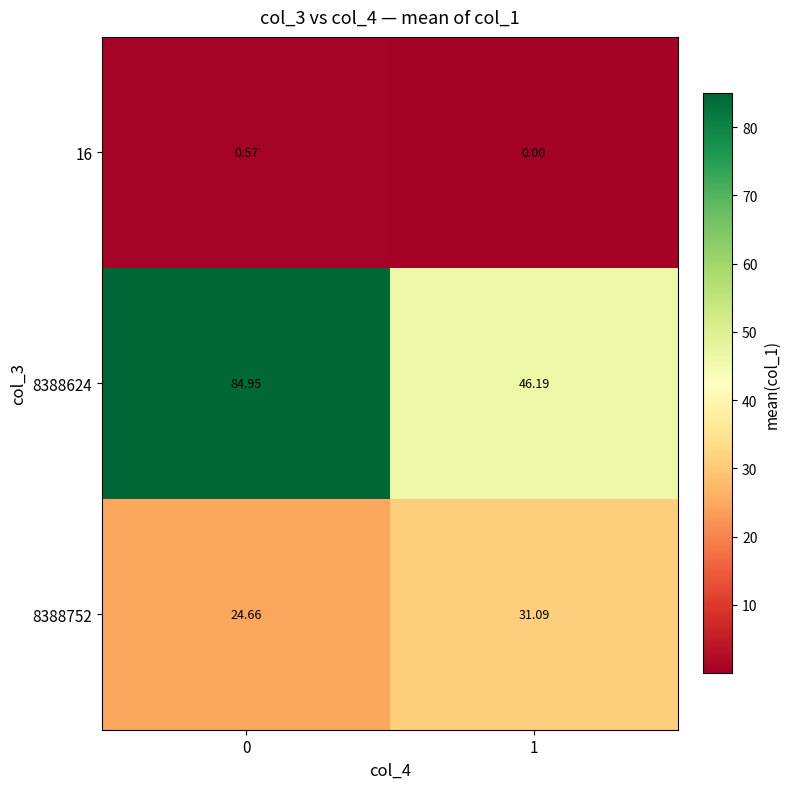

Is the value of 8388624 at 1 greater than the value of 16 at 0?

Yes